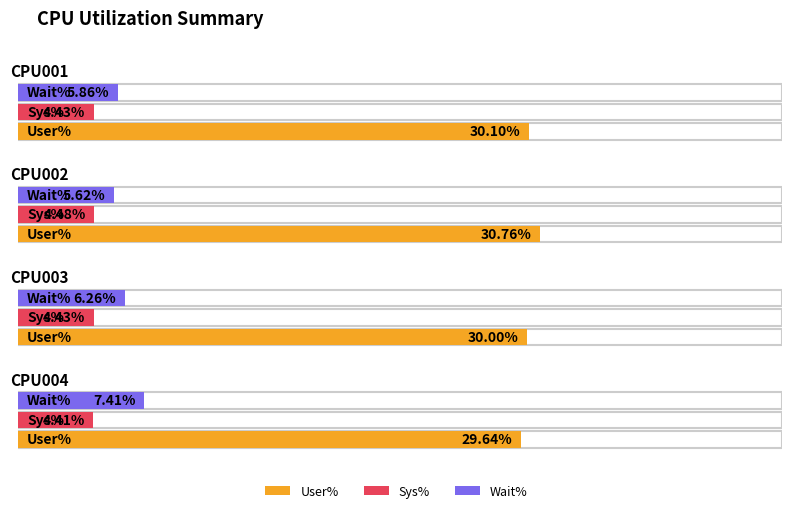

Reading right to left, what are all the values shown in this chart?

User%: CPU004=29.6	CPU003=30.0	CPU002=30.8	CPU001=30.1
Sys%: CPU004=4.4	CPU003=4.4	CPU002=4.5	CPU001=4.4
Wait%: CPU004=7.4	CPU003=6.3	CPU002=5.6	CPU001=5.9